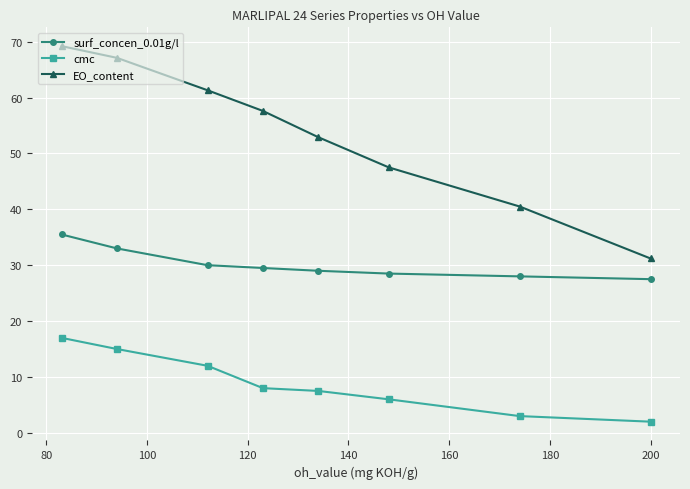

What is the value of the cmc point at the 3rd from the left?

12.0